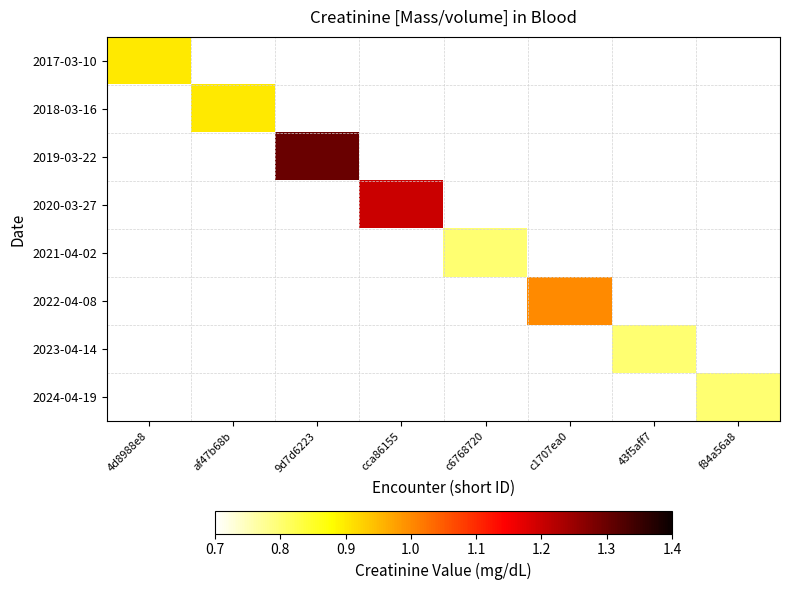

How many positive values does the 2022-04-08 series have?

1